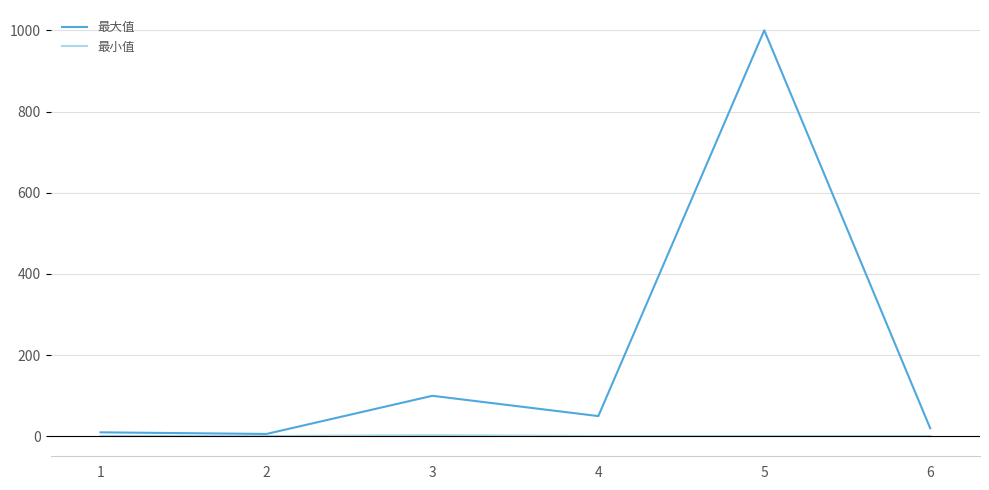

Which series changed the most between 2 and 3?

最大值